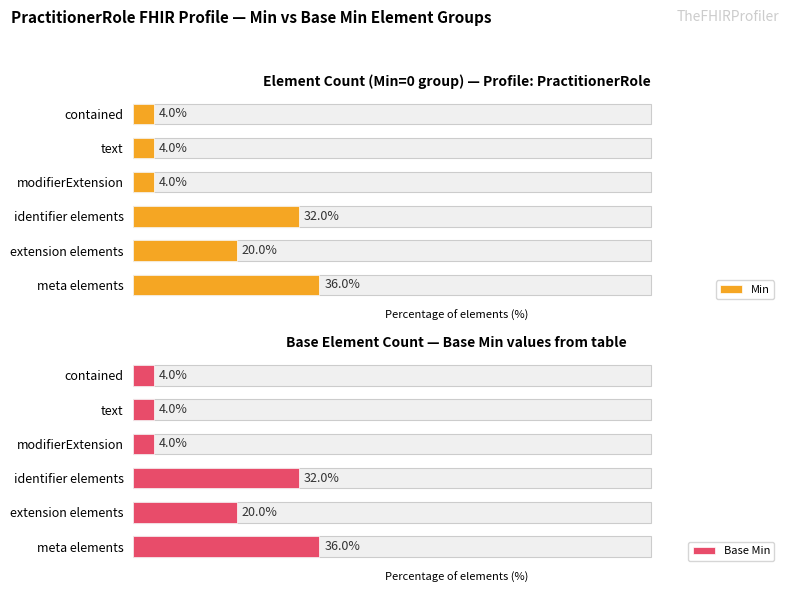

How many bars are there in each group?

2